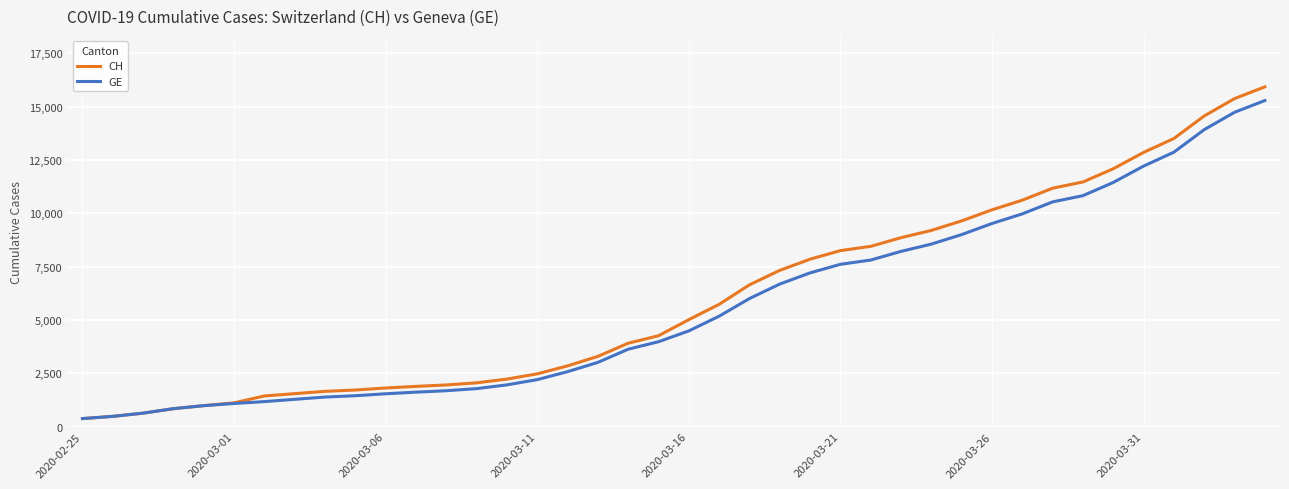

Which series has the widest spread of values?

CH